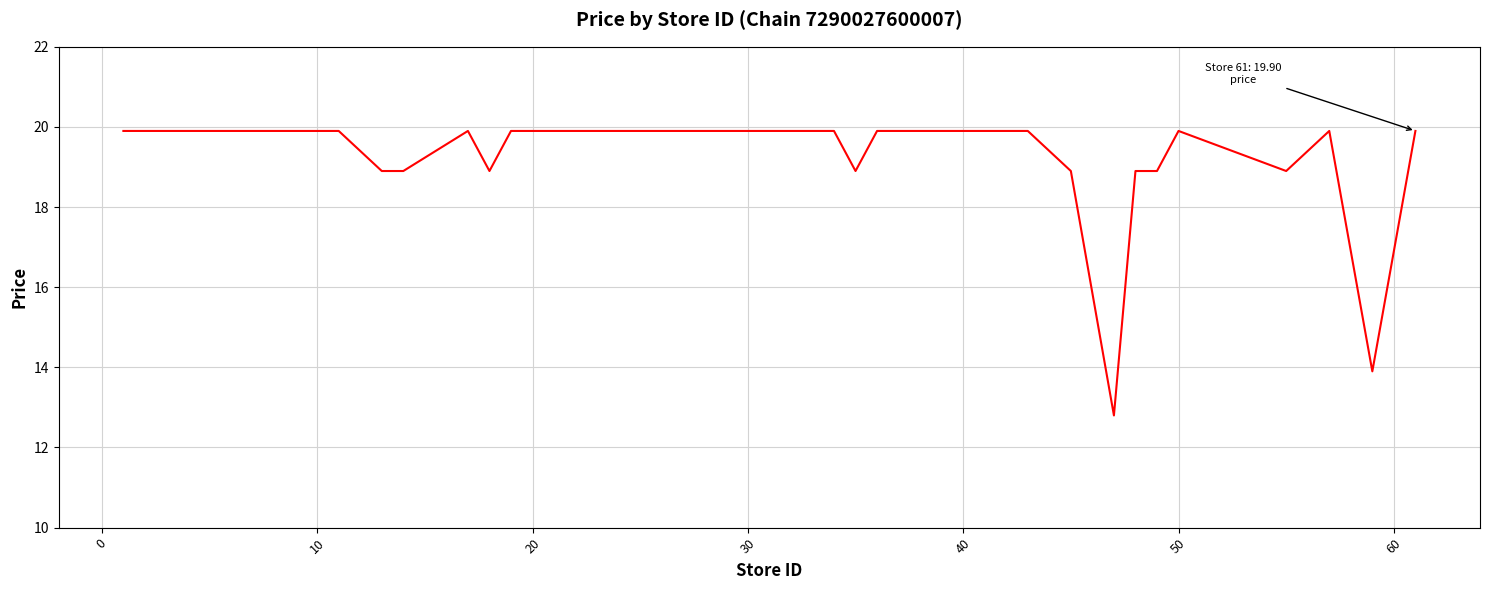

What is the difference between the maximum and minimum values?

7.1